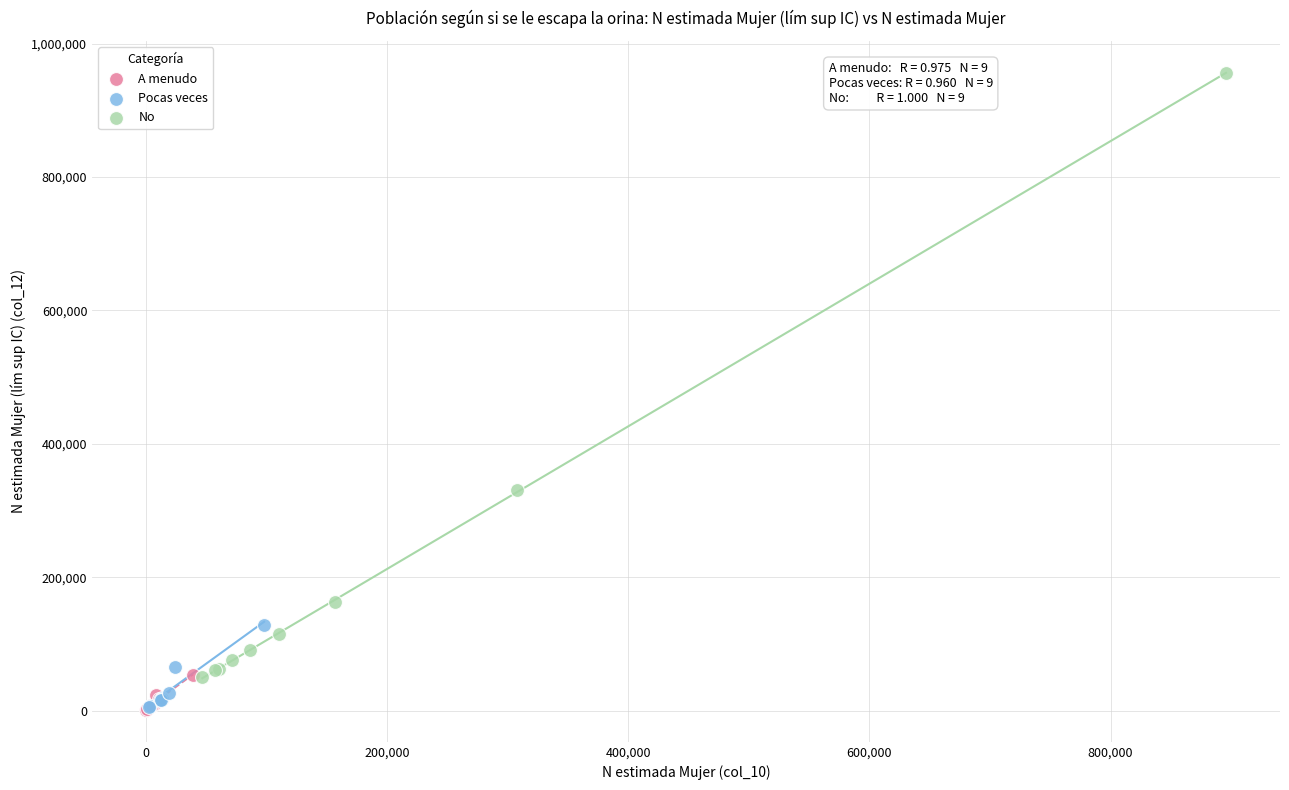

Which series contains the highest Y value?

No